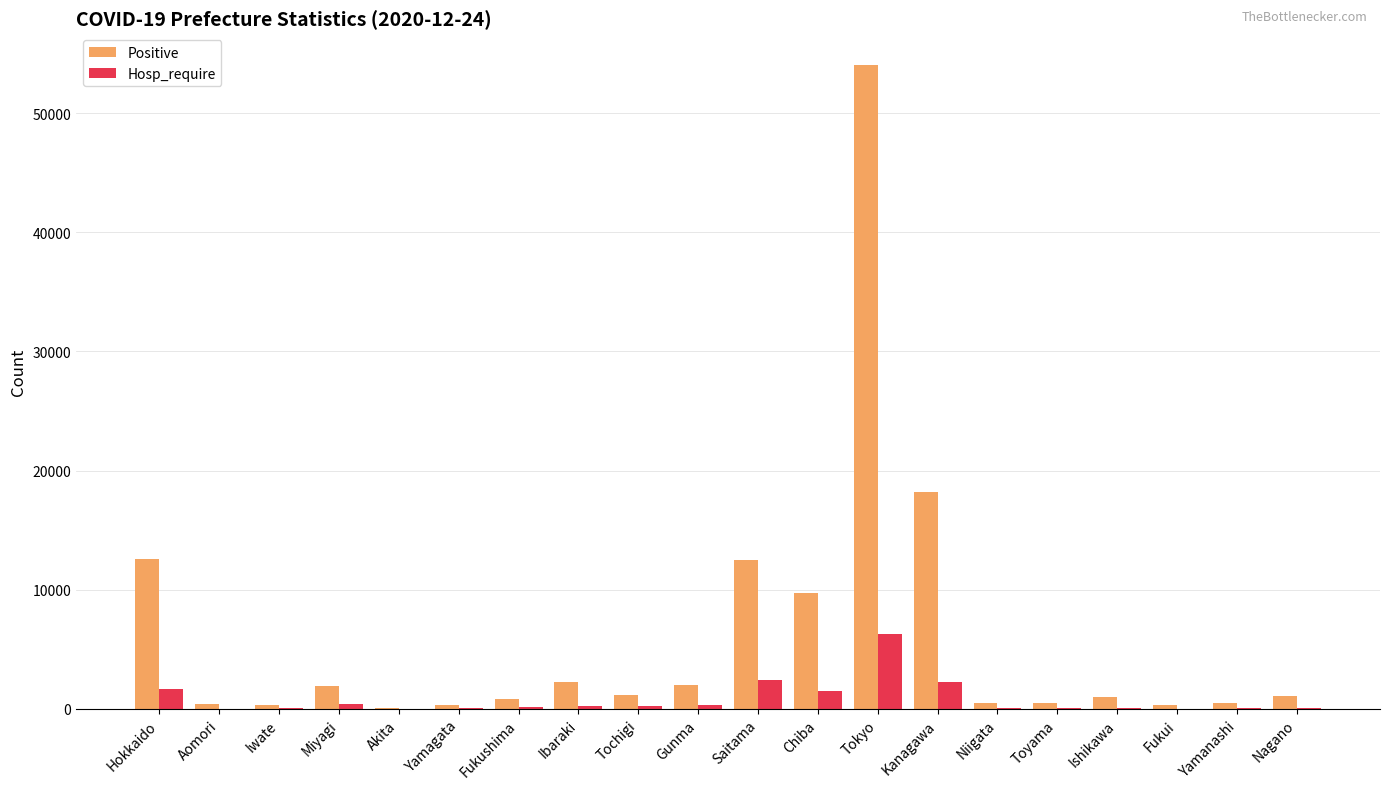

How many groups of bars are there?

20